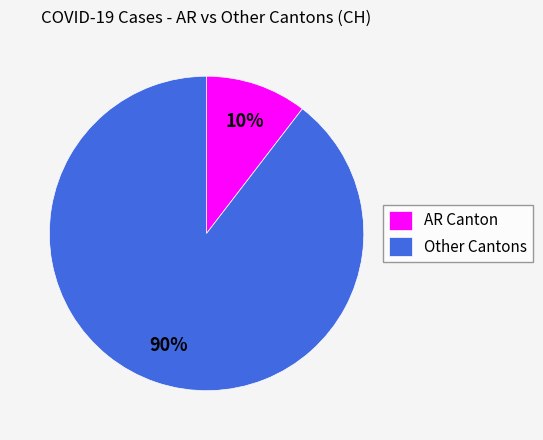

What percentage is the AR Canton slice, to the nearest percent?

10%